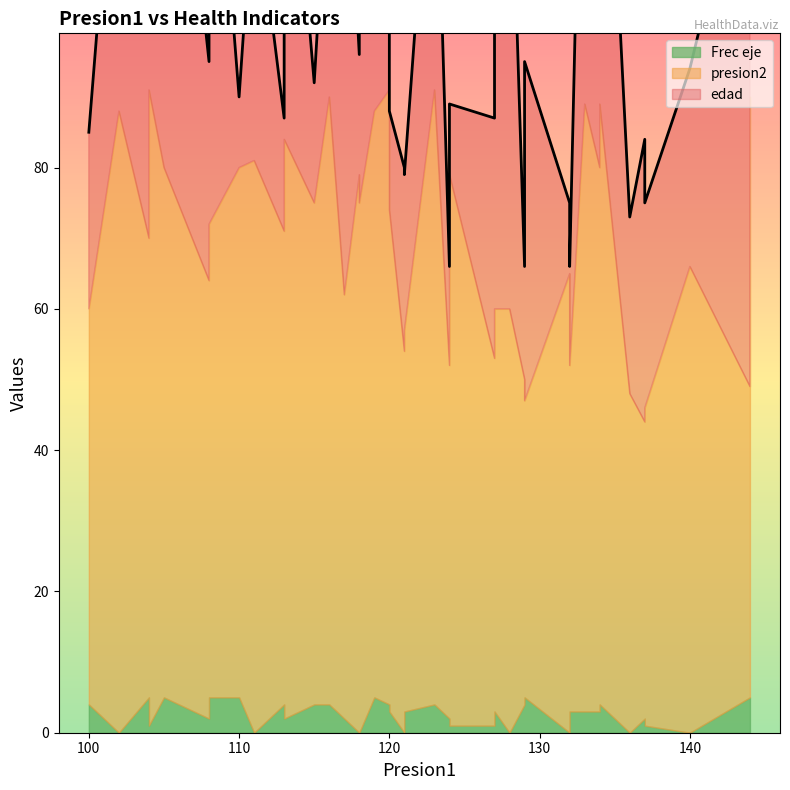

The value of presion2 at 100 is 95. True or false?

False